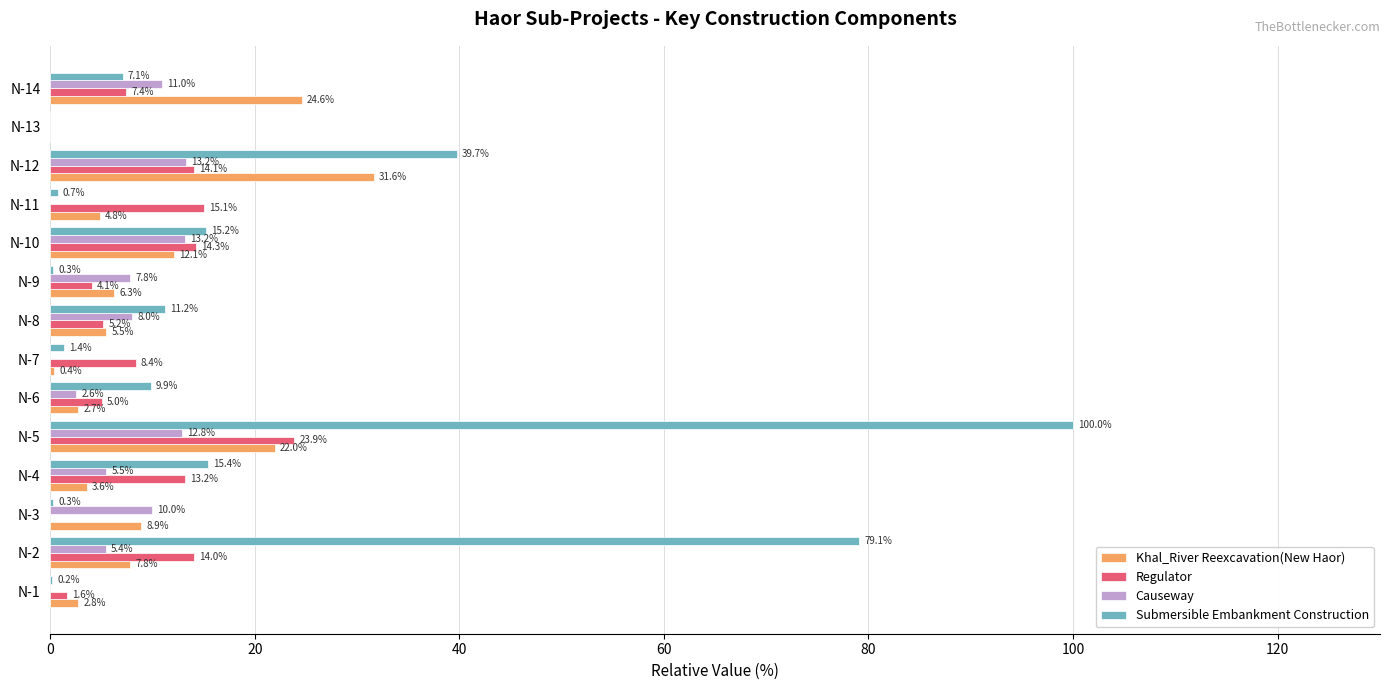

The Submersible Embankment Construction series shows 79.1 at N-2. True or false?

True